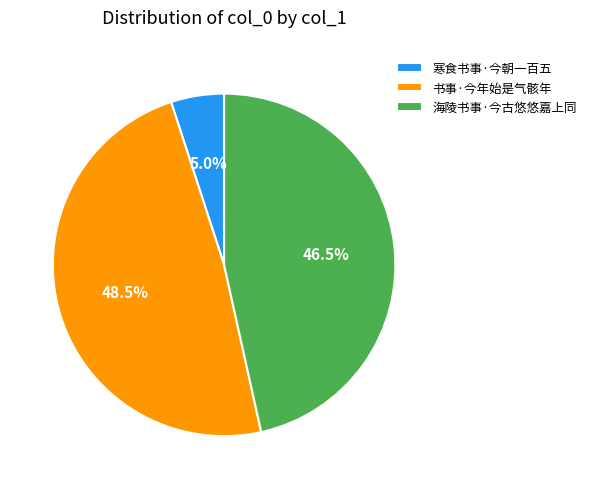

Does 书事·今年始是气骸年 represent more than half of the total?

No